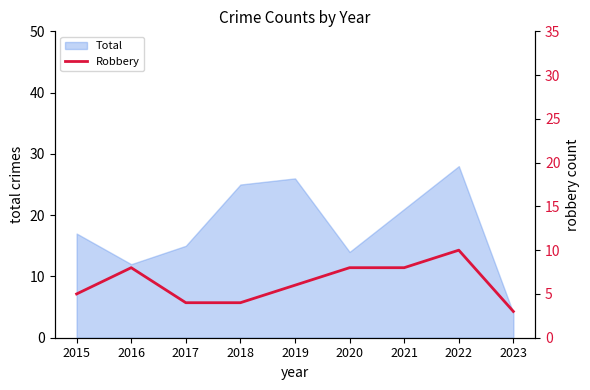

What is the minimum value for Total?

4